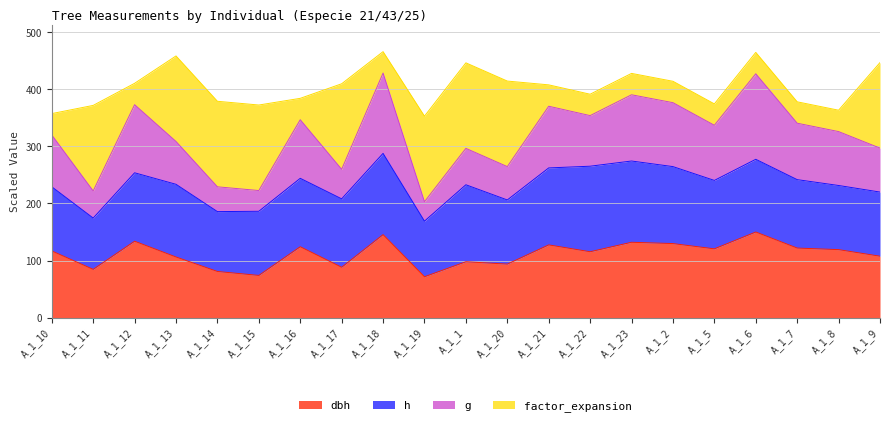

How many values in the g series exceed 326?

11